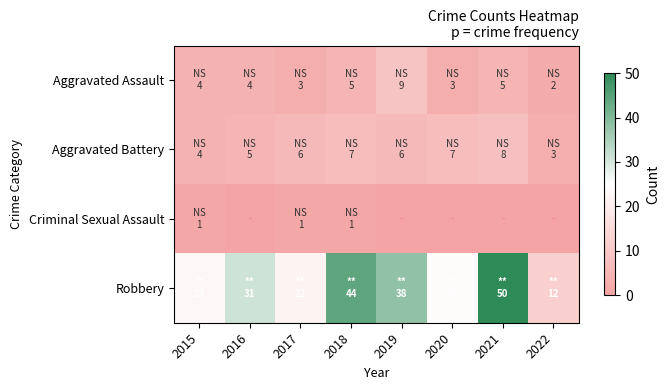

How many distinct data groups are displayed?

4